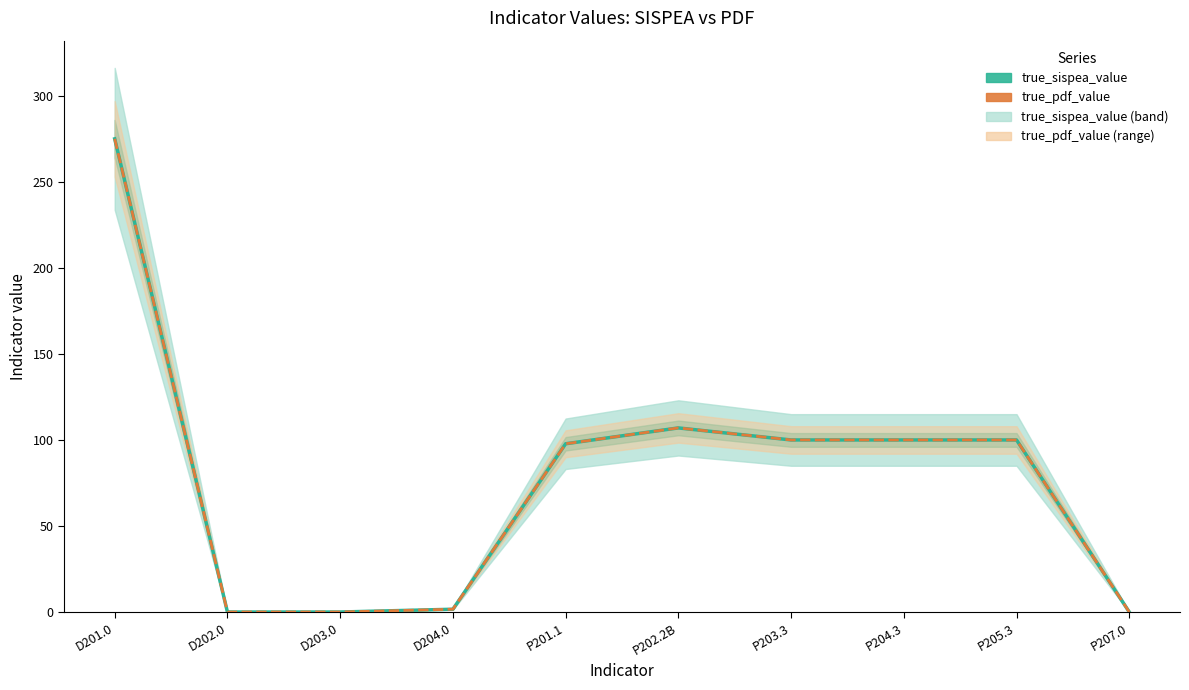

How many interior local peaks does the true_sispea_value series have?

1